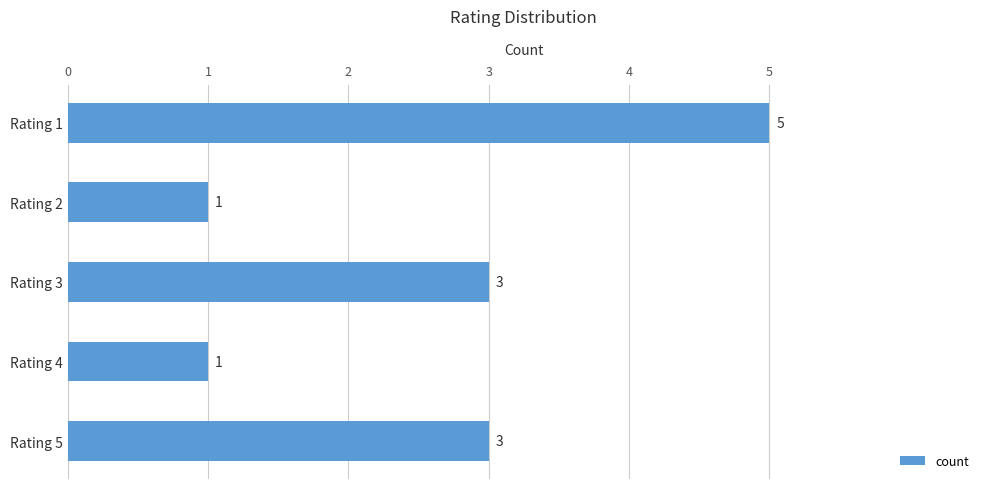

What is the average value?

3